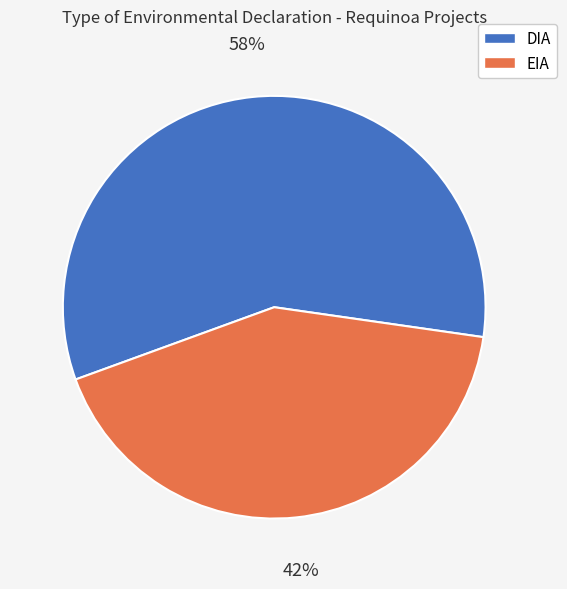

What percentage is the DIA slice, to the nearest percent?

58%